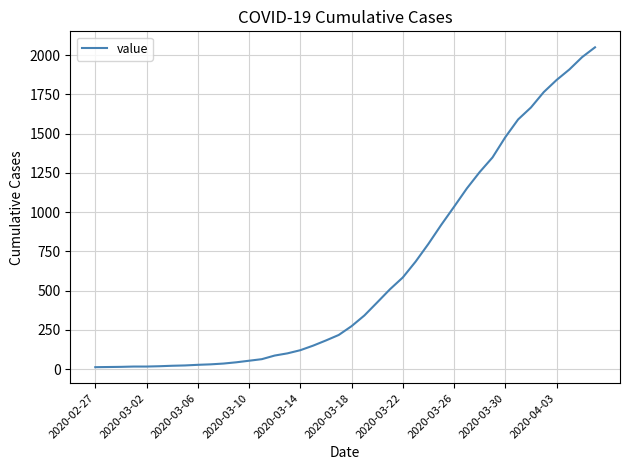

What is the greatest value displayed?

2049